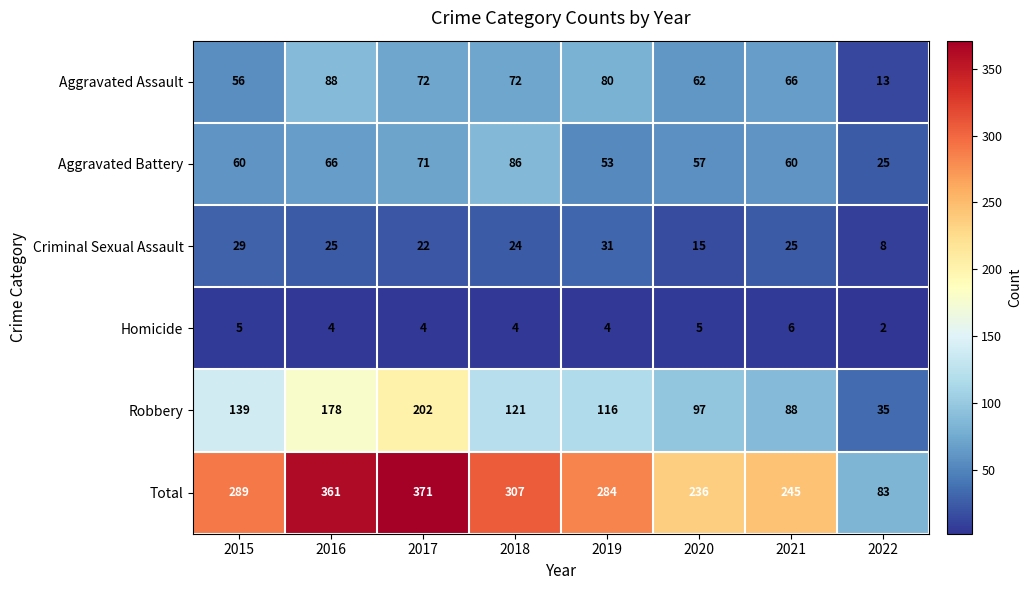

True or false: Criminal Sexual Assault has a value of 25 at 2021.

True